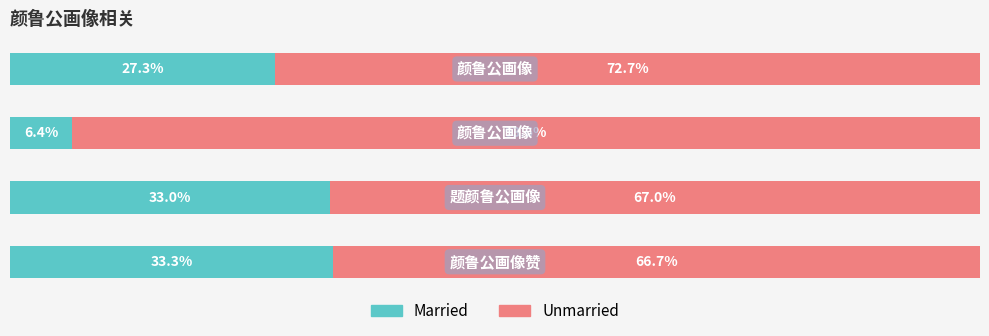

What are all the series names shown in the legend?

Married, Unmarried